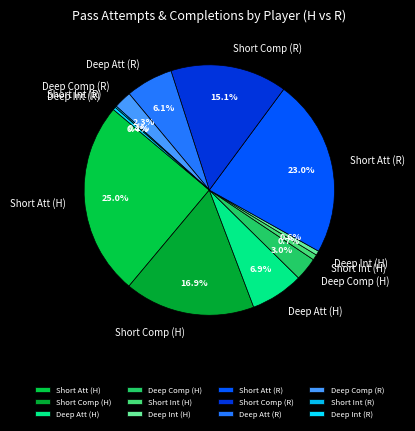

Is there a majority slice in this chart?

No